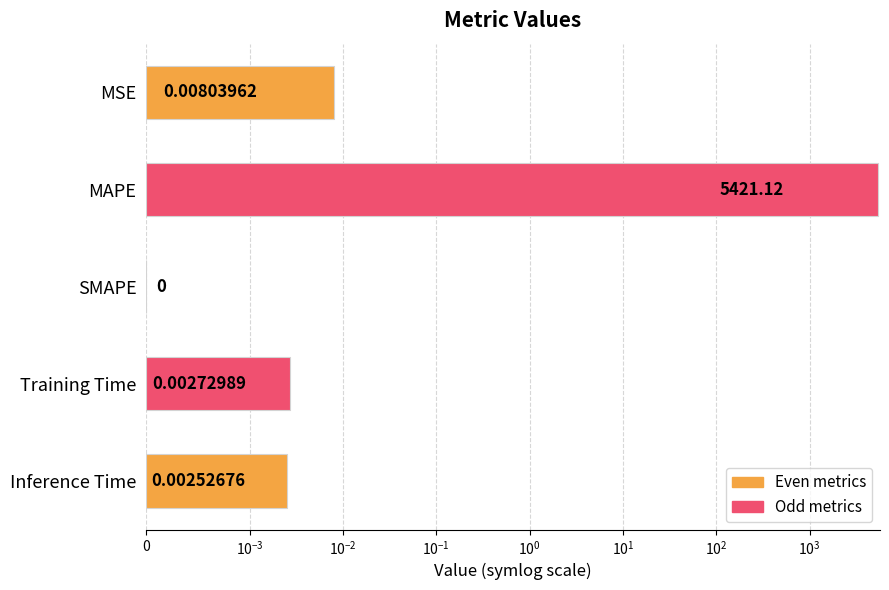

Does the chart contain any negative values?

No